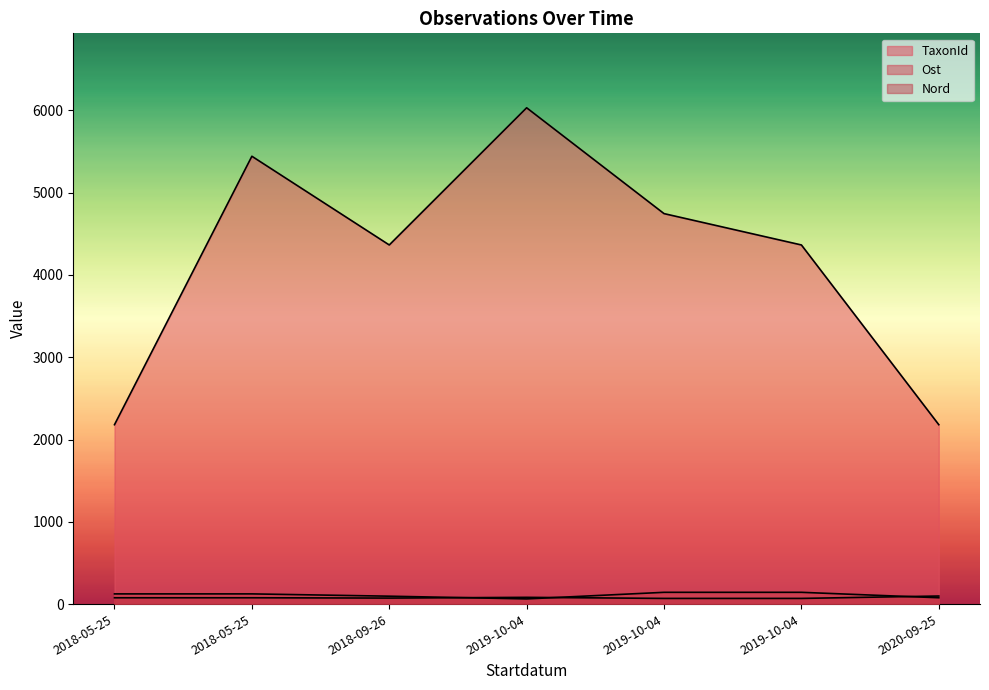

At which category is the sum across all series the highest?

2019-10-04